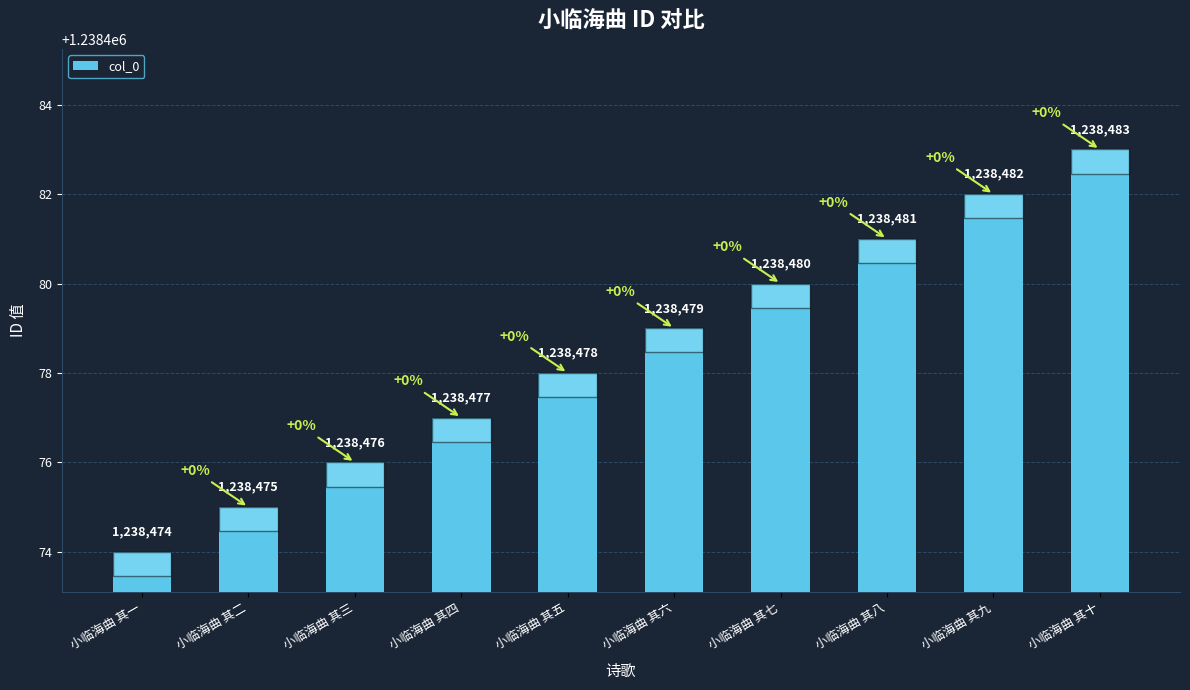

How many series are shown in this chart?

1